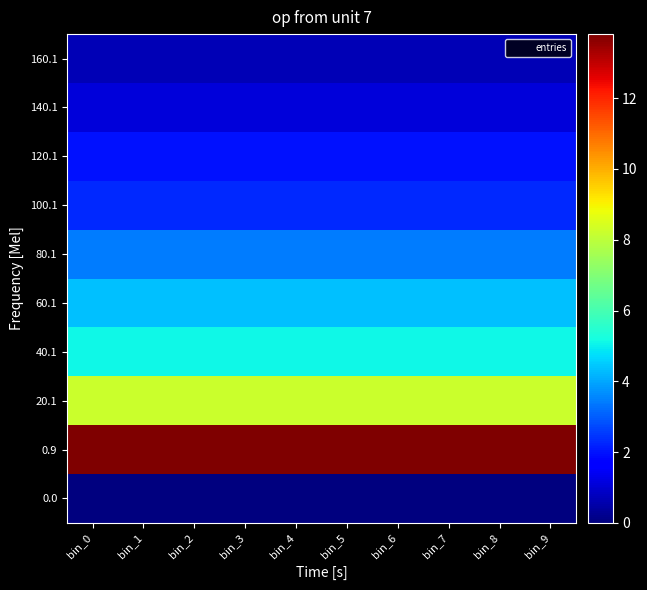

Which category has the highest value across all series?

bin_0